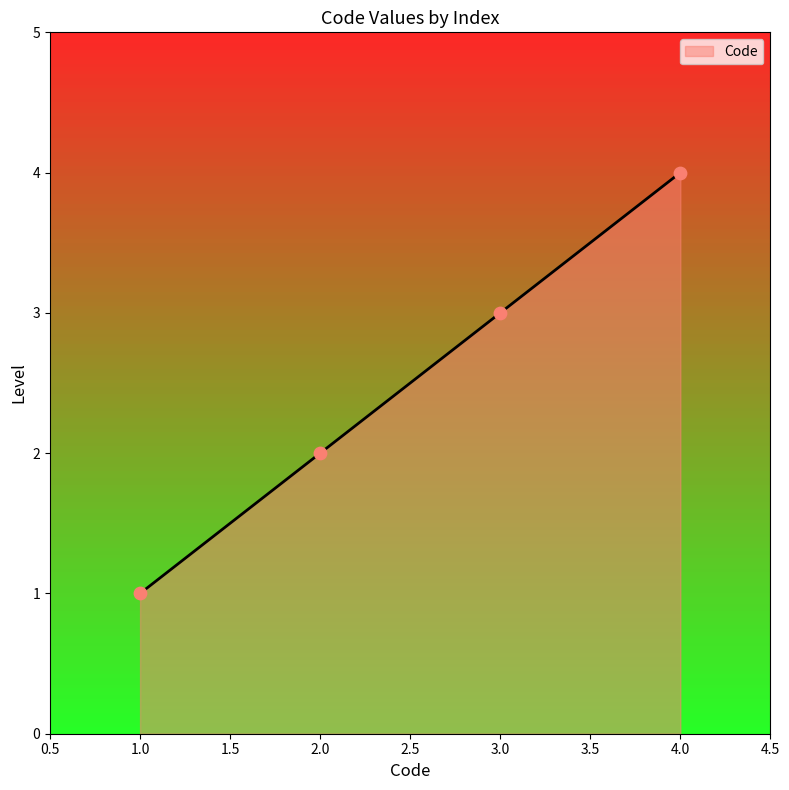

Approximately how many times larger is the value at 2.0 compared to 4.0?

0.5